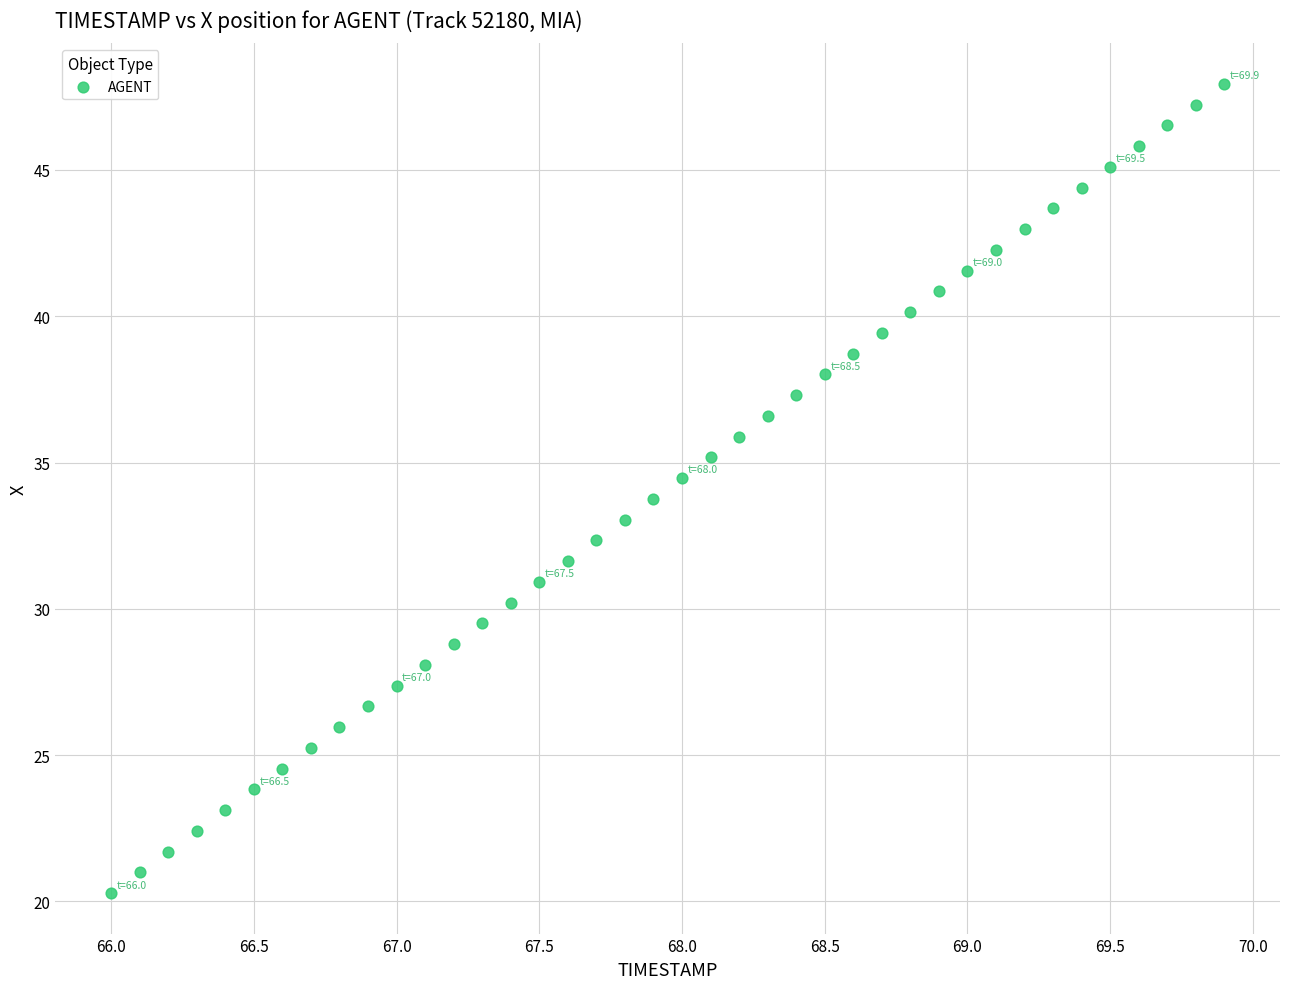

What is the range of Y values (max minus min)?

27.7